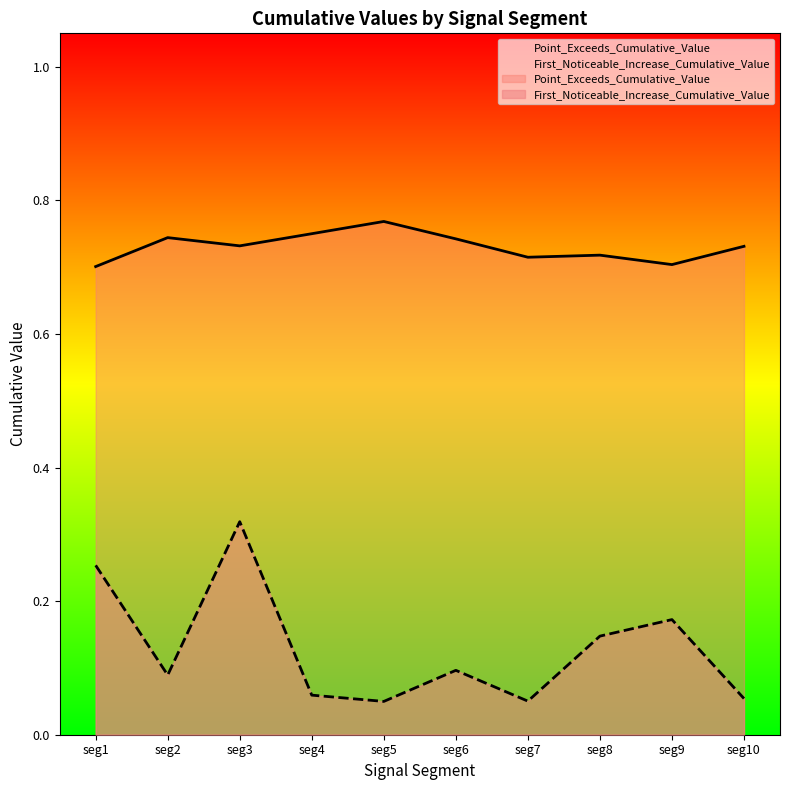

Is the value of First_Noticeable_Increase_Cumulative_Value at seg9 greater than the value of Point_Exceeds_Cumulative_Value at seg2?

No